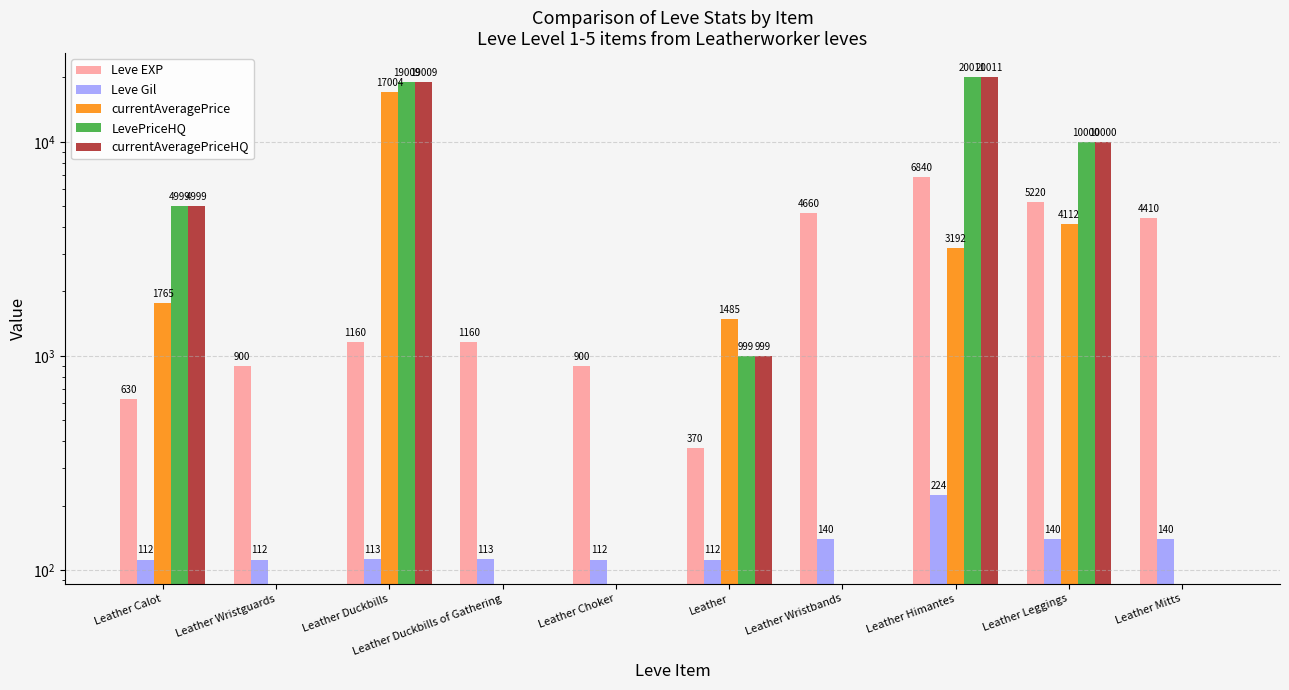

What are all the series names shown in the legend?

Leve EXP, Leve Gil, currentAveragePrice, LevePriceHQ, currentAveragePriceHQ